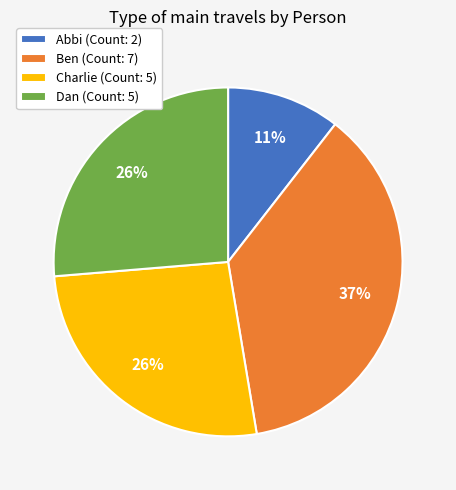

The Dan (Count: 5) slice represents 15% of the pie. True or false?

False